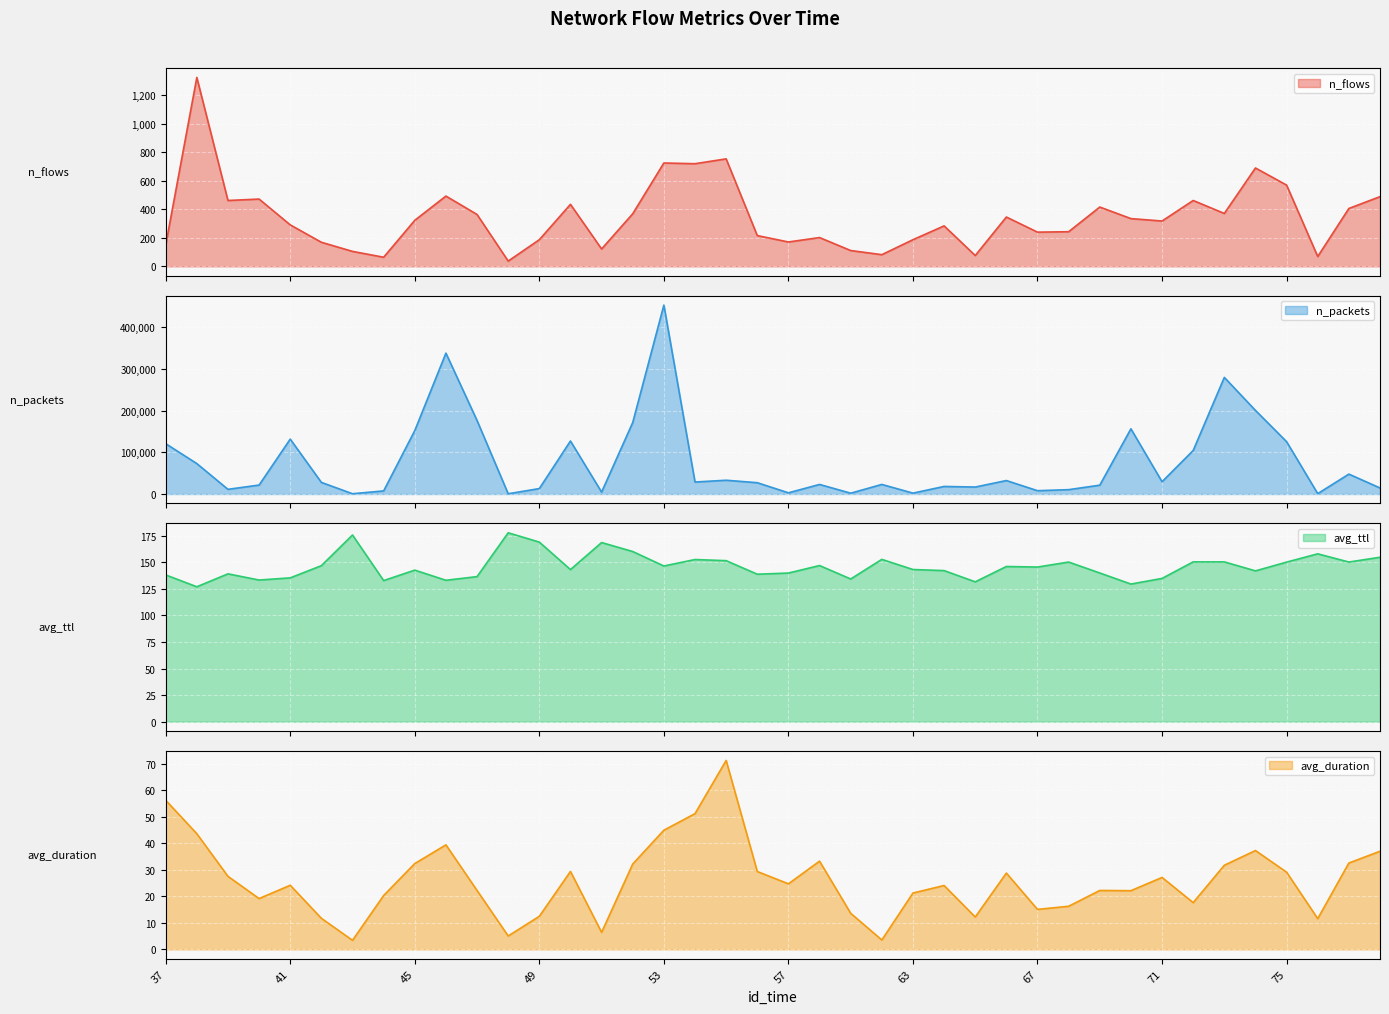

Between 40 and 59, which is larger?

40